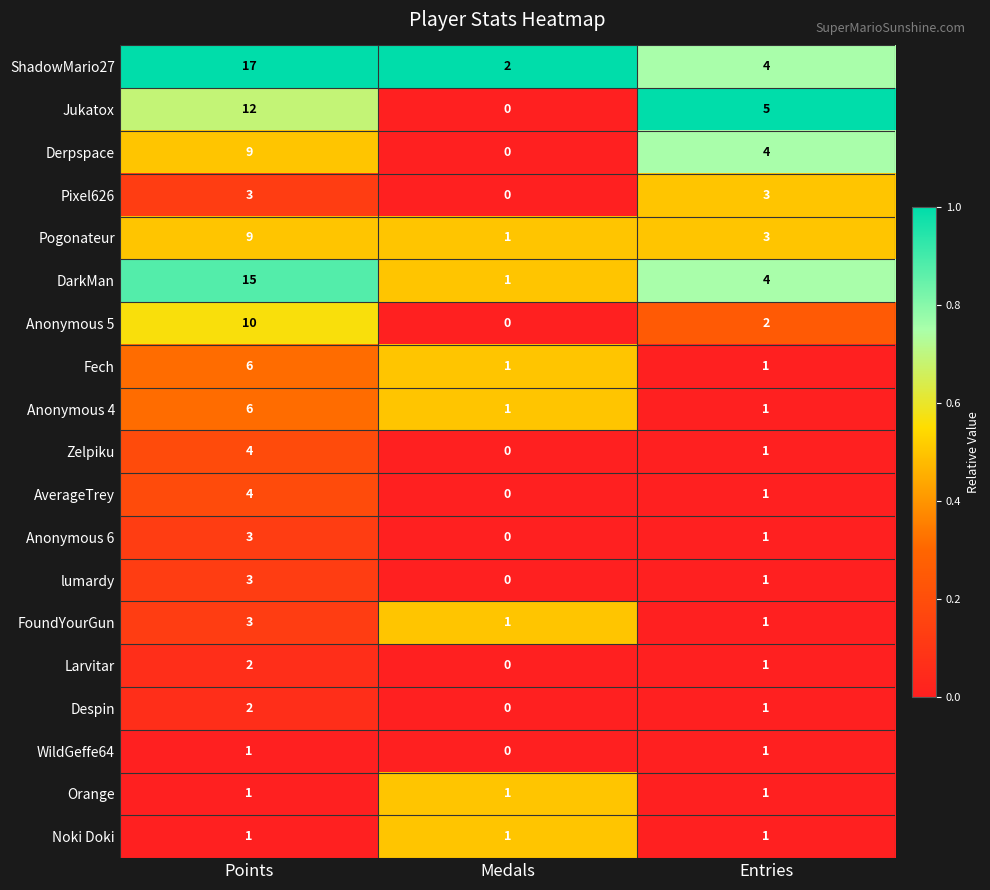

How many Jukatox values are between 0 and 12?

3